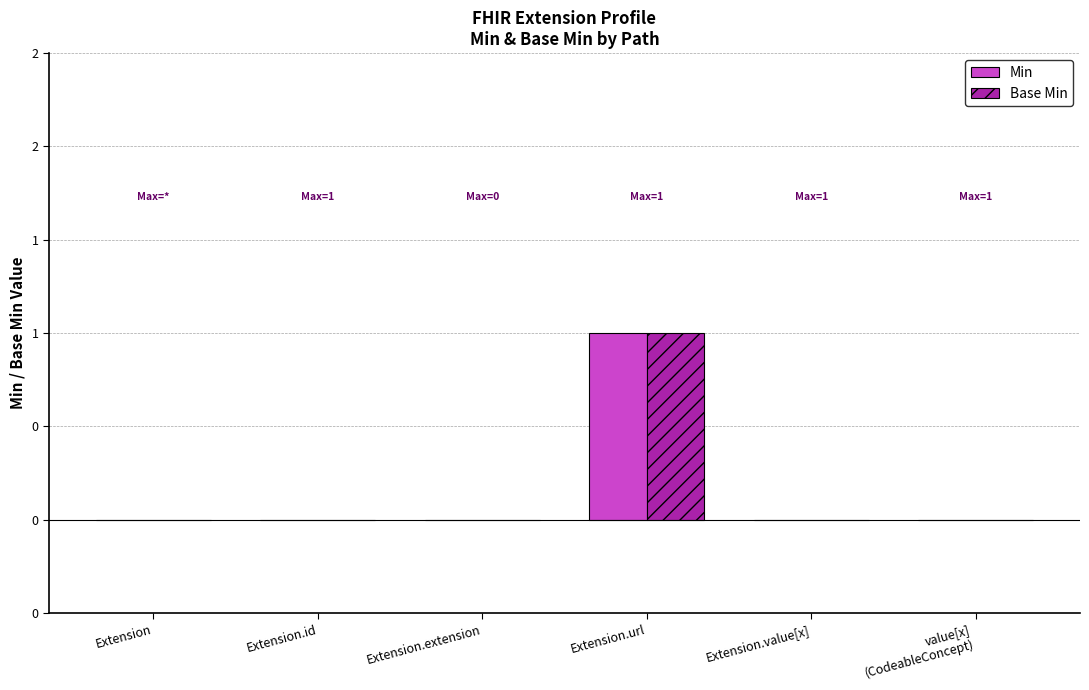

Are the bars horizontal?

No